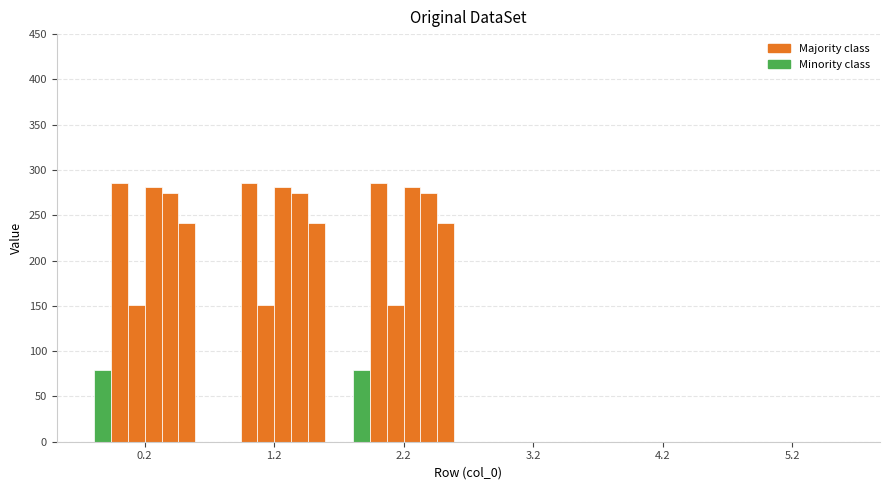

Count the number of categories in the chart.

6